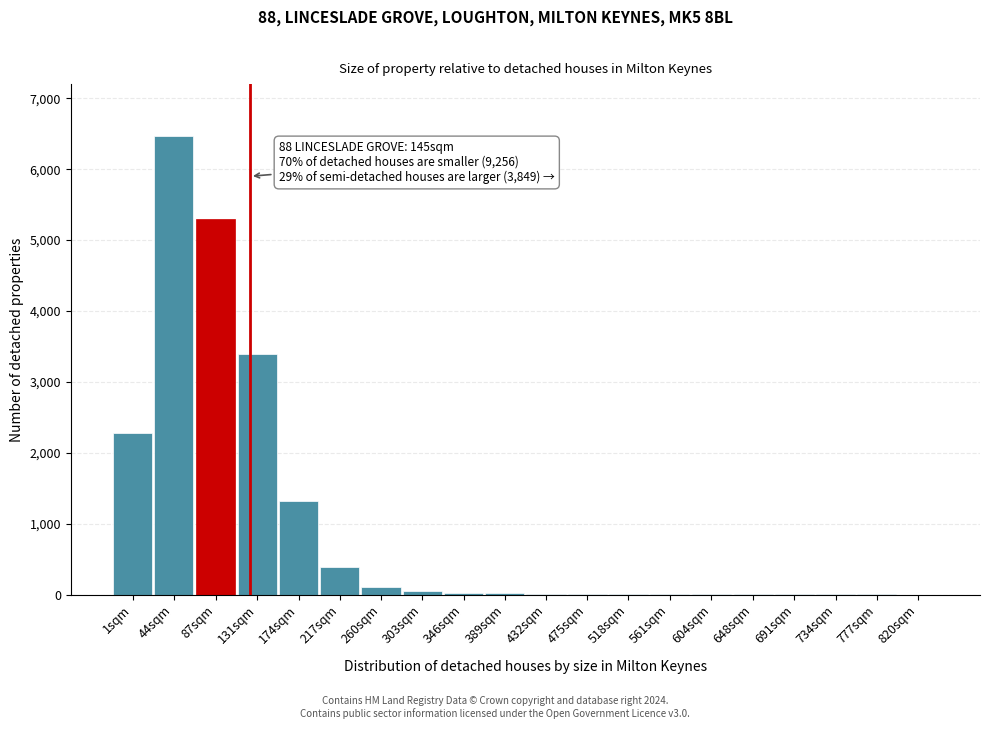

True or false: the data shows 4 at 691sqm.

True